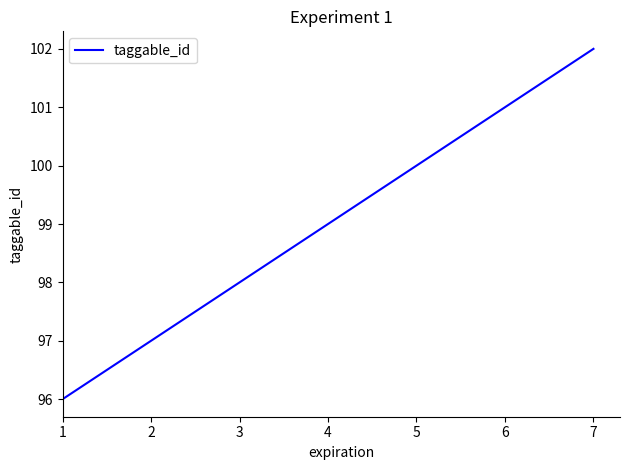

Read the value at 3.

98